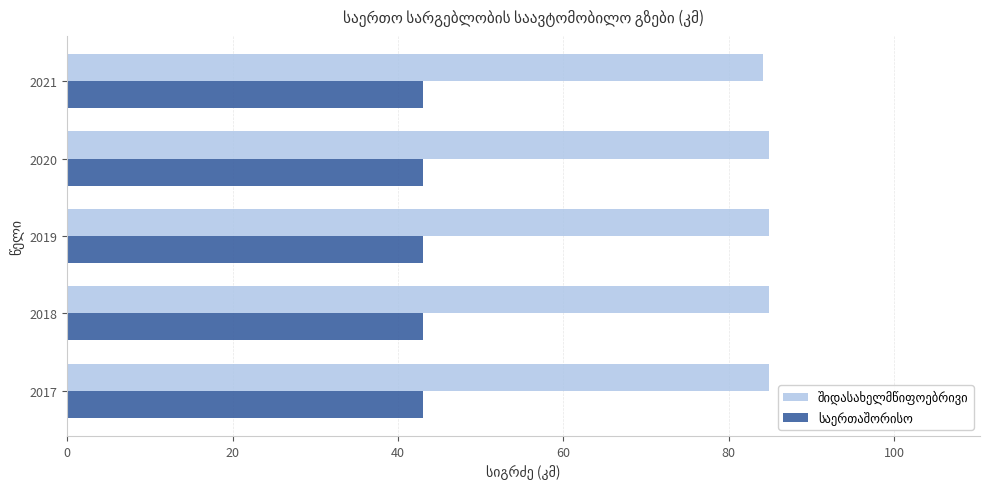

How many distinct data groups are displayed?

2